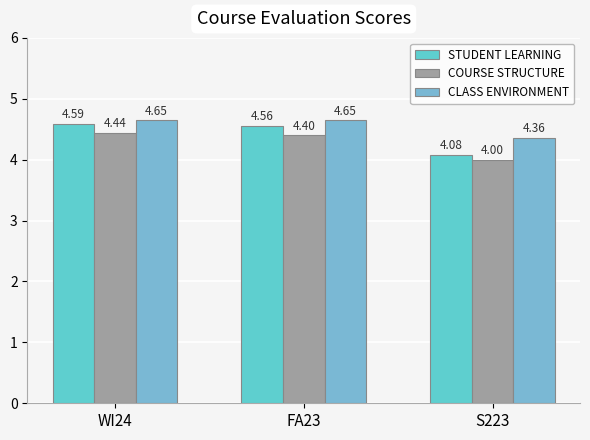

How many categories are shown in the chart?

3